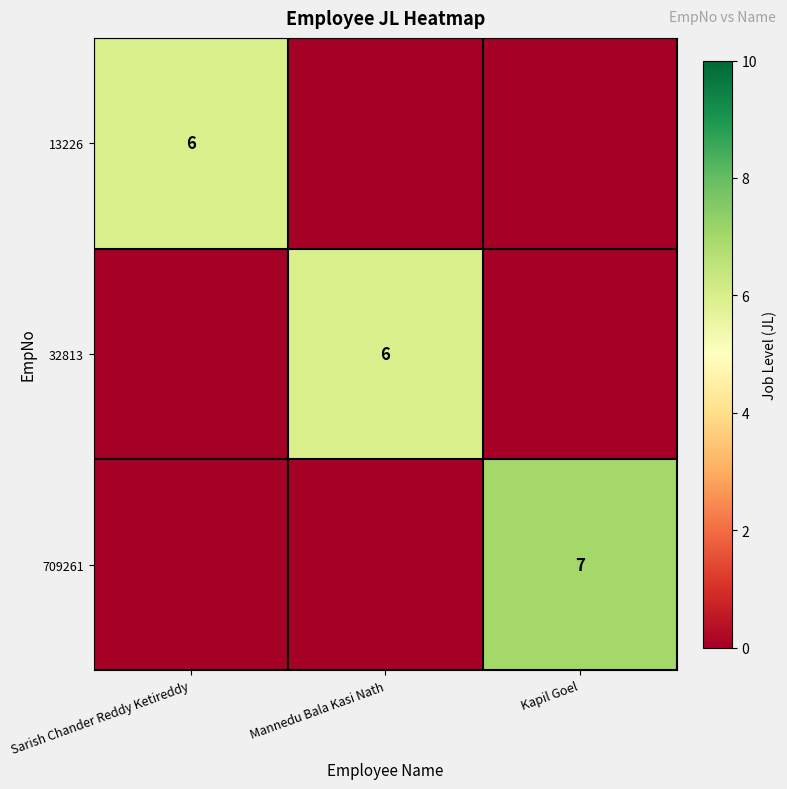

The 13226 series shows 6 at Sarish Chander Reddy Ketireddy. True or false?

True